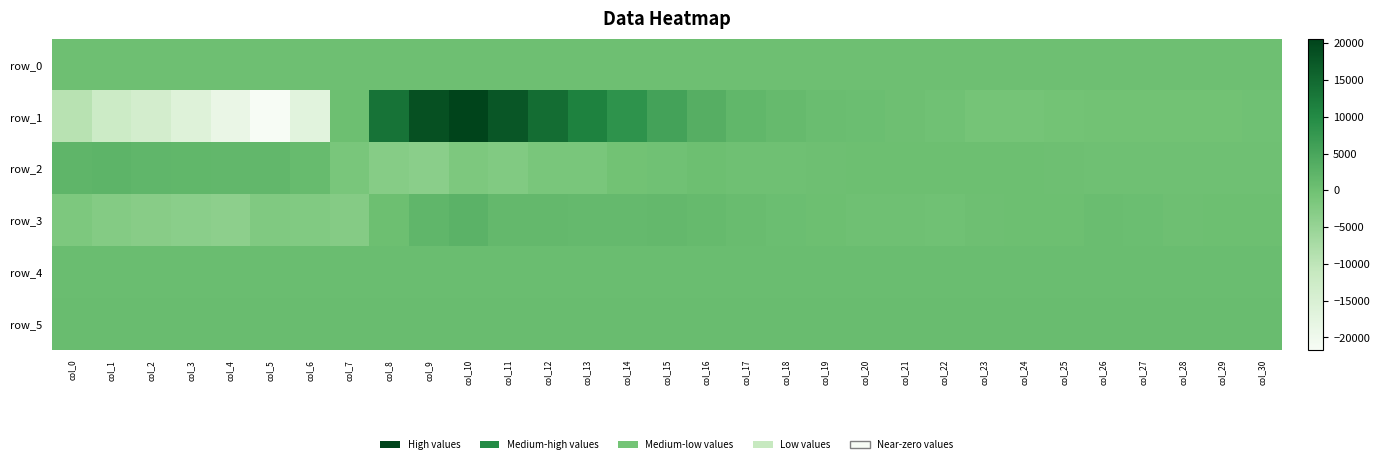

How many values in the row_2 series are below 109?

15